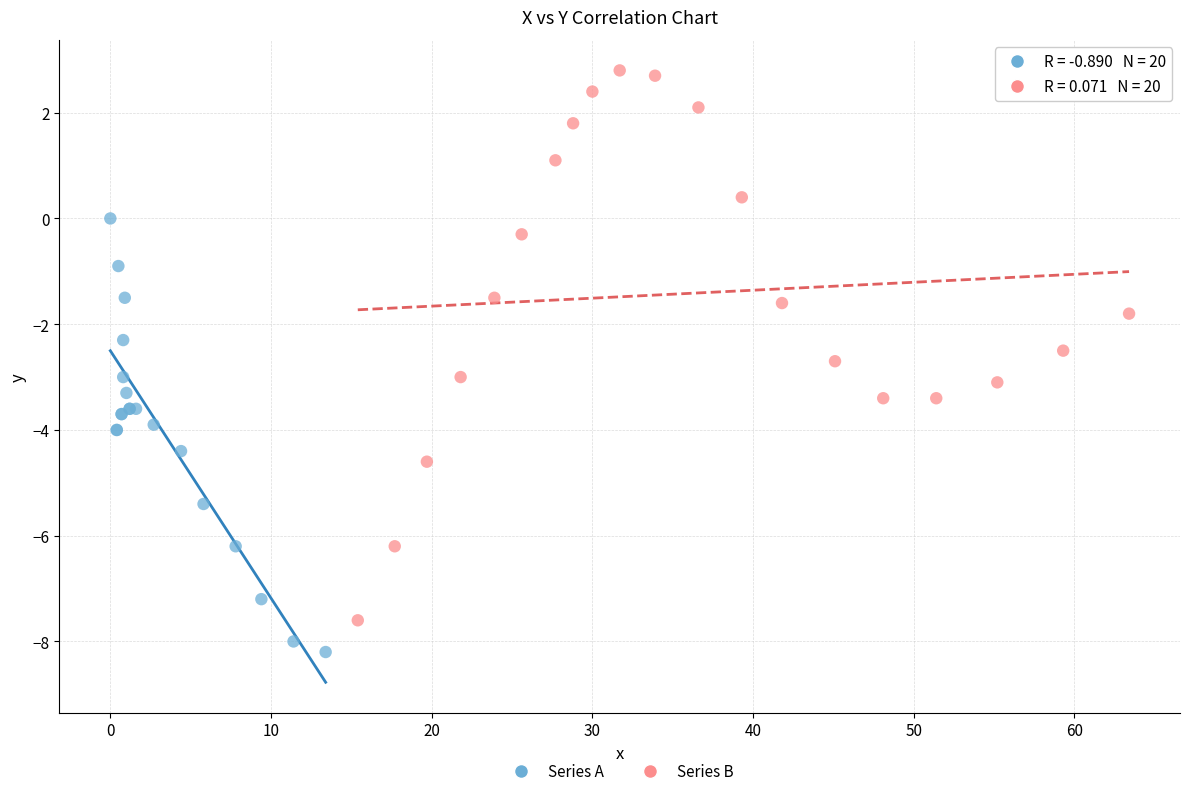

Which series reaches the minimum Y coordinate?

Series A